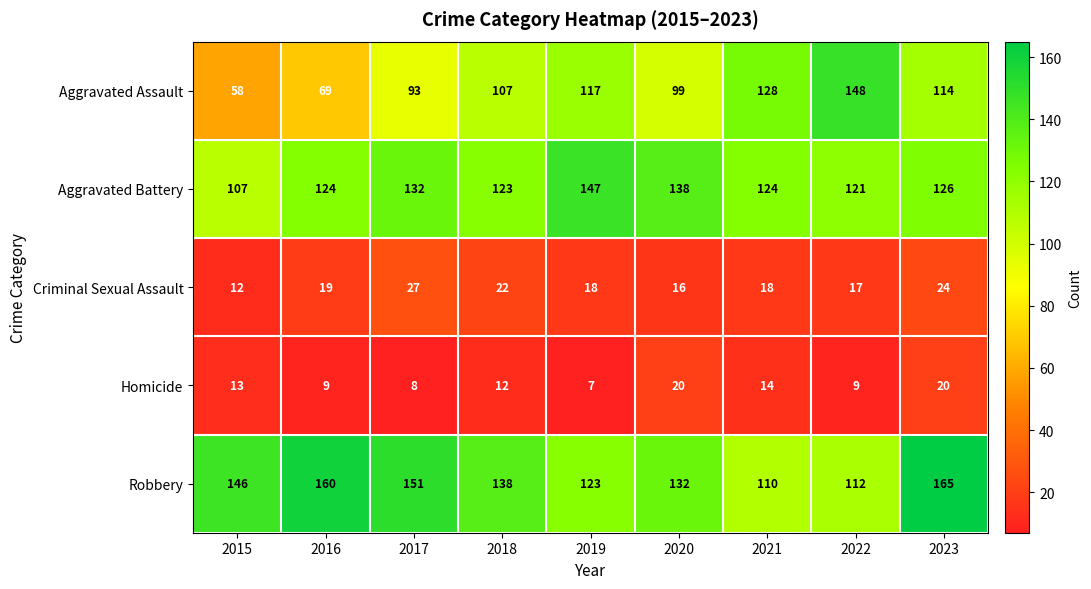

Between 2018 and 2023, which series saw the biggest shift?

Robbery